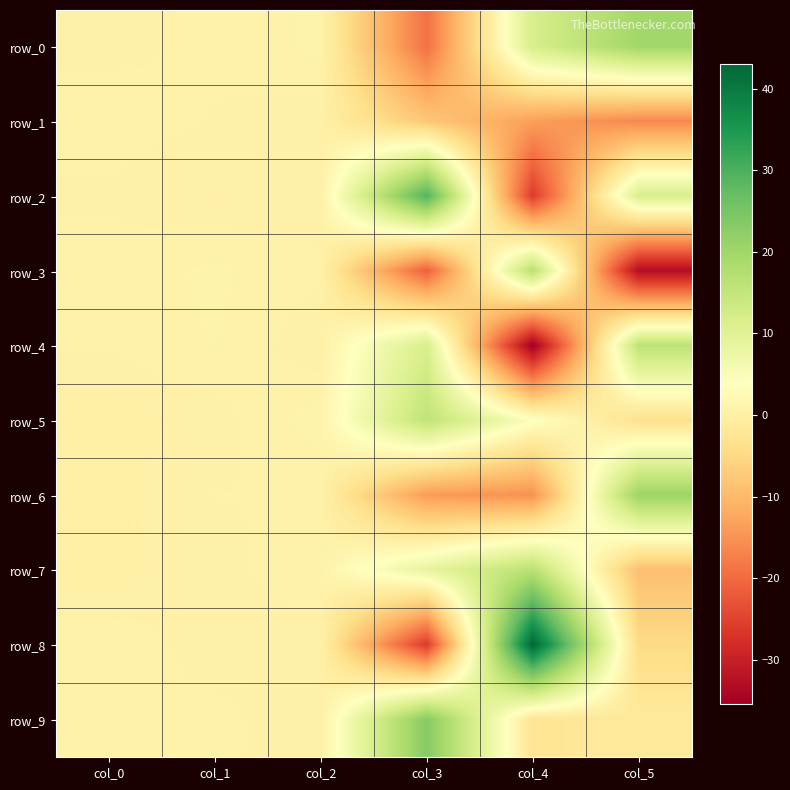

What is the approximate value of row_3 at col_0?

0.6